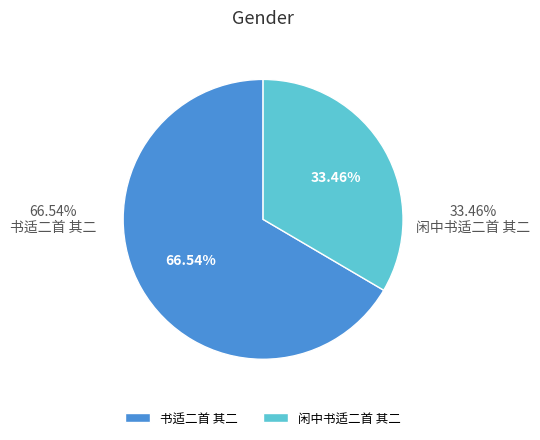

Count the number of slices in the pie.

2